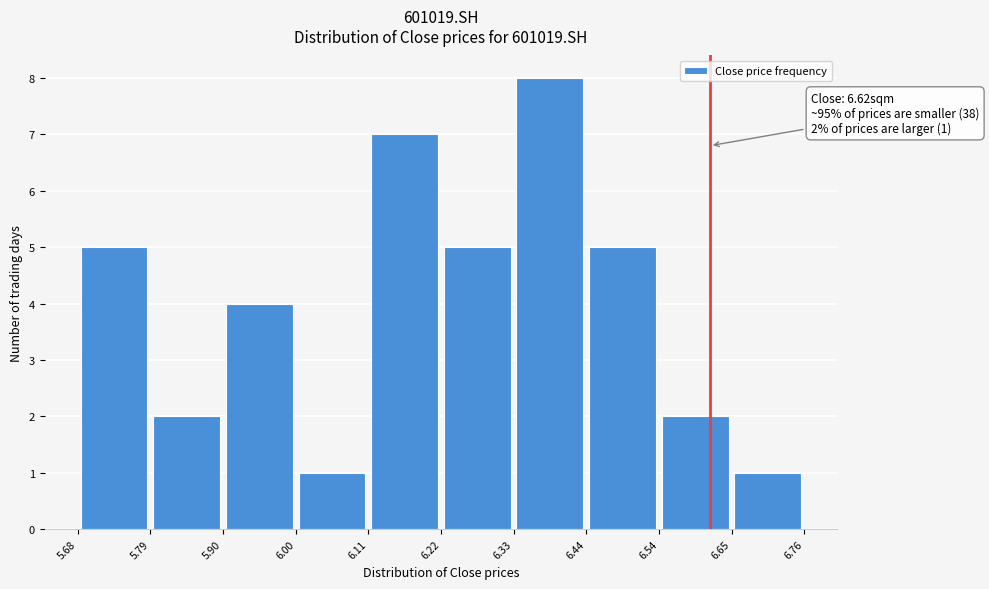

Over which range of the x-axis is the bar tallest?

6.33 to 6.44